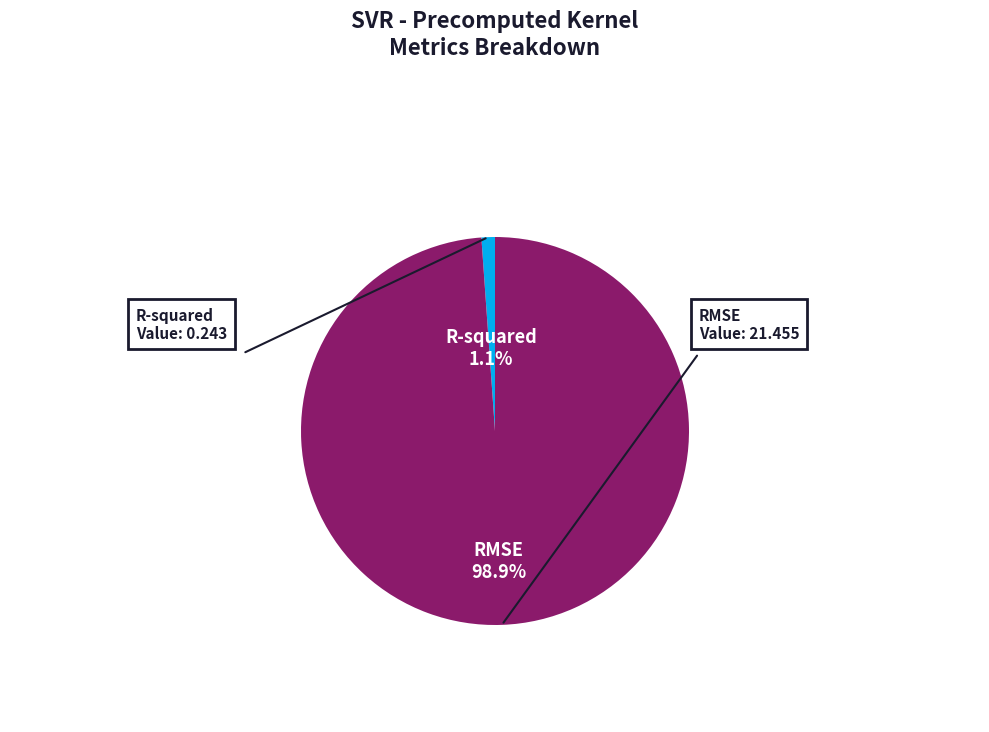

How many segments does this pie chart have?

2